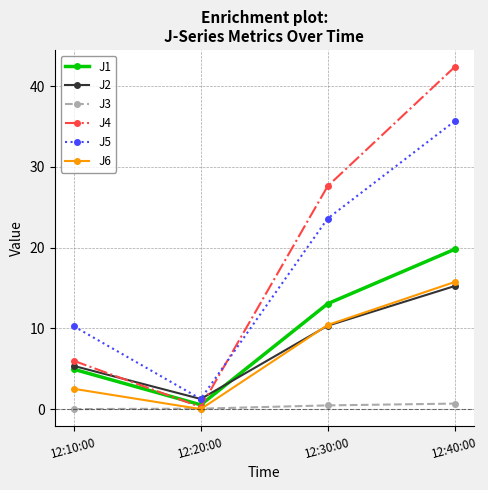

Rank the series by their maximum value, from lowest to highest.

J3, J2, J6, J1, J5, J4